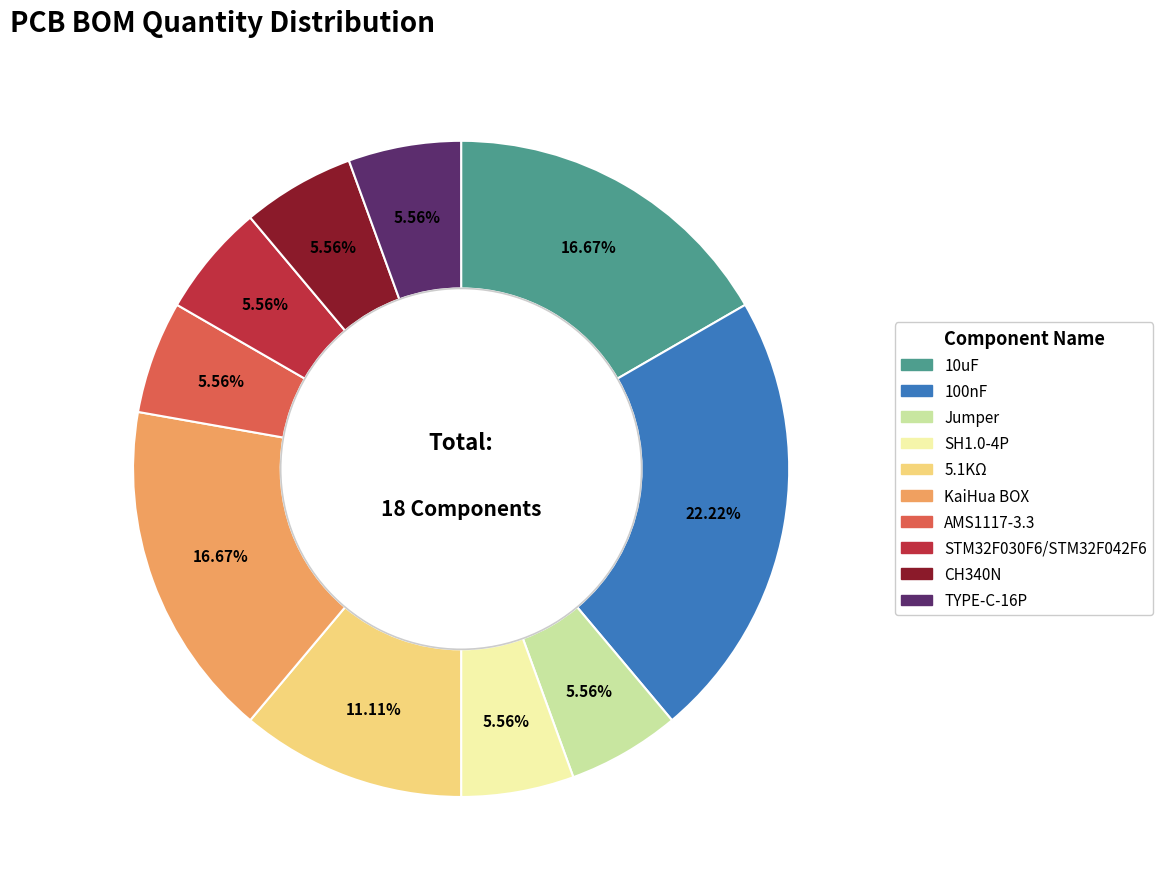

Is SH1.0-4P the majority of the pie?

No